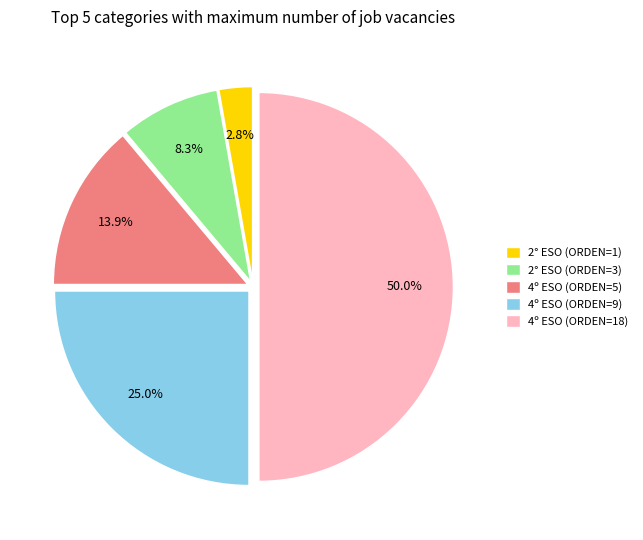

True or false: 2° ESO (ORDEN=1) accounts for 3% of the total.

True